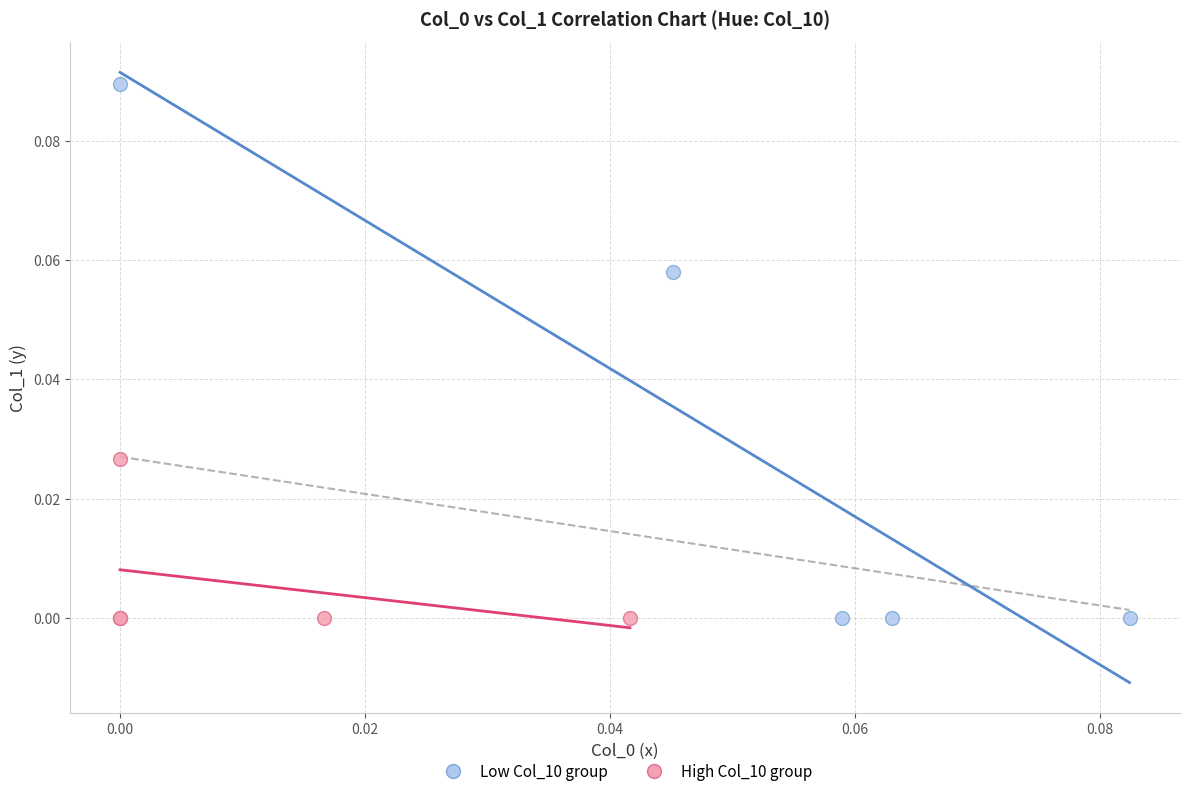

Which series reaches the maximum Y coordinate?

Low Col_10 group